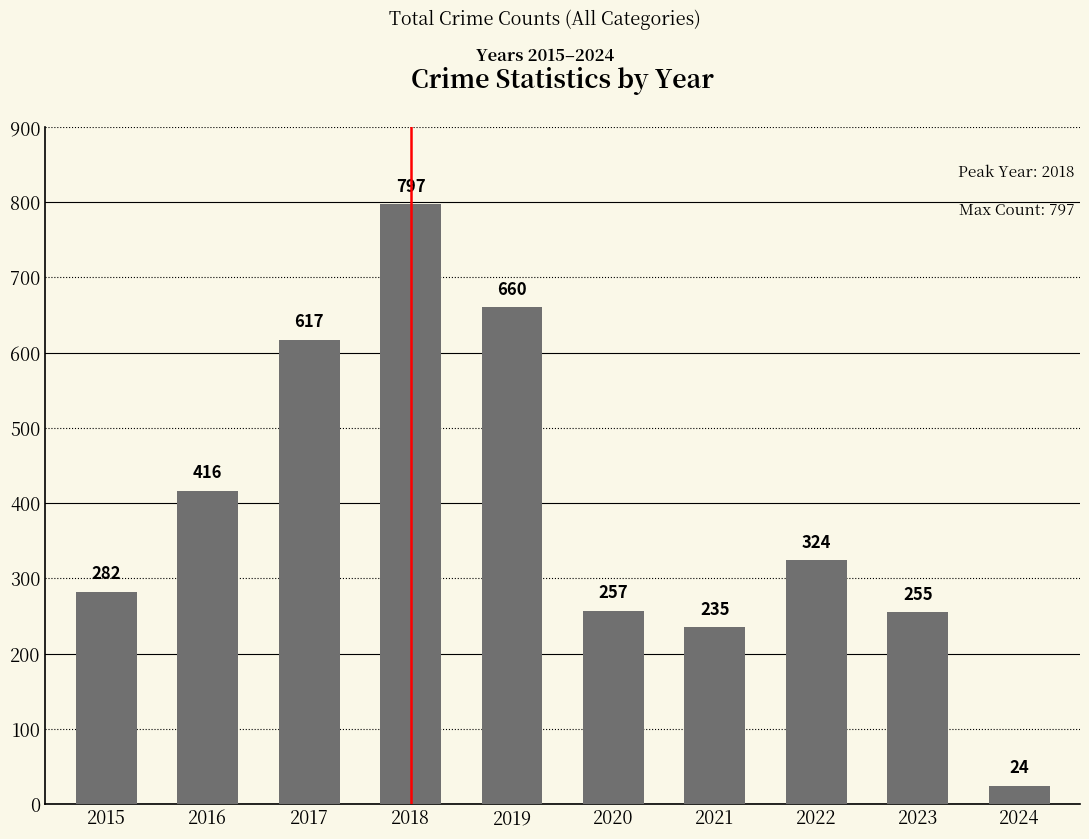

What is the difference between the maximum and second lowest values?

562